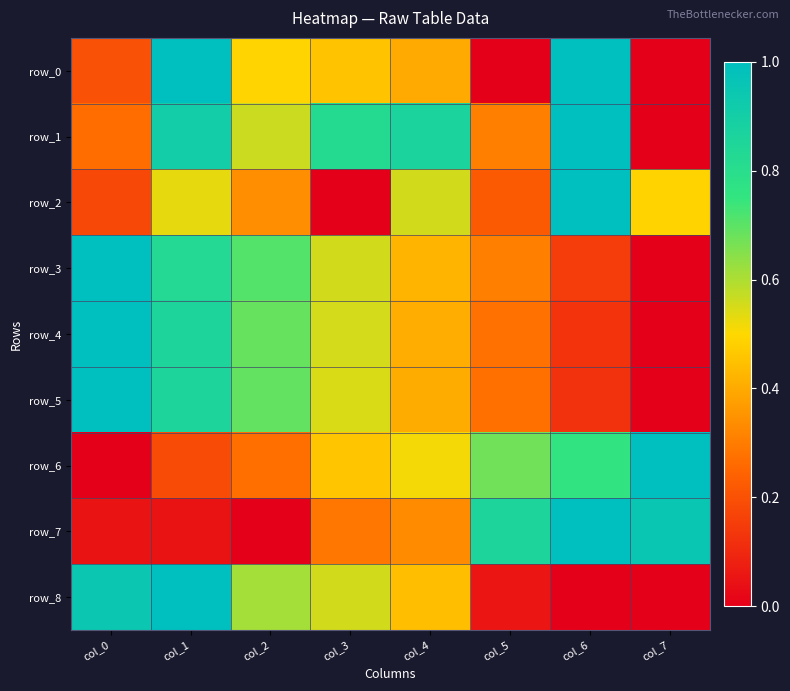

What is the sum of the row_2 values at col_2 and col_0?

0.5